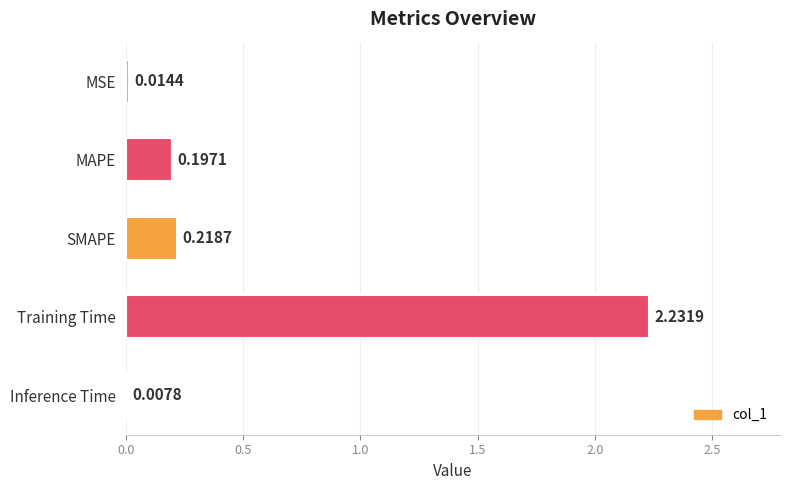

How many data points does each series have?

5